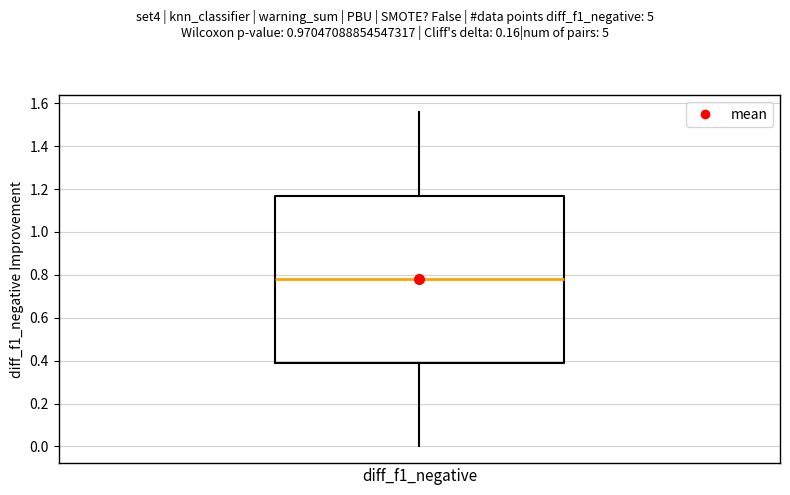

Where does the median line of the box for diff_f1_negative sit on the y-axis? The values are not printed on the chart, so give them approximately, as read against the axis.

0.78